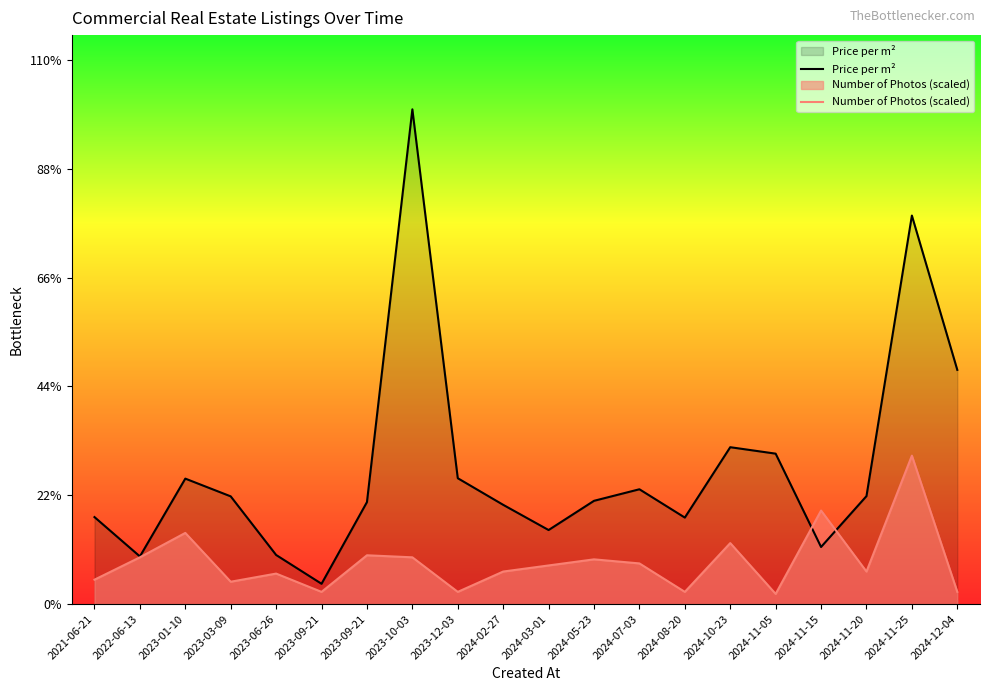

Reading left to right, extract all data points from this chart.

Price per m²: 685714.0	375598.0	988888.0	849056.0	387019.0	160000.0	803858.0	3899819.0	992063.0	782352.0	583657.0	813953.0	905000.0	681818.0	1236603.0	1185714.0	450000.0	851063.0	3062449.0	1846153.0
Number of Photos (scaled): 192319.8	368613.0	560932.9	176293.2	240399.8	96159.9	384639.7	368613.0	96159.9	256426.5	304506.4	352586.4	320533.1	96159.9	480799.6	80133.3	737226.1	256426.5	1169945.7	96159.9